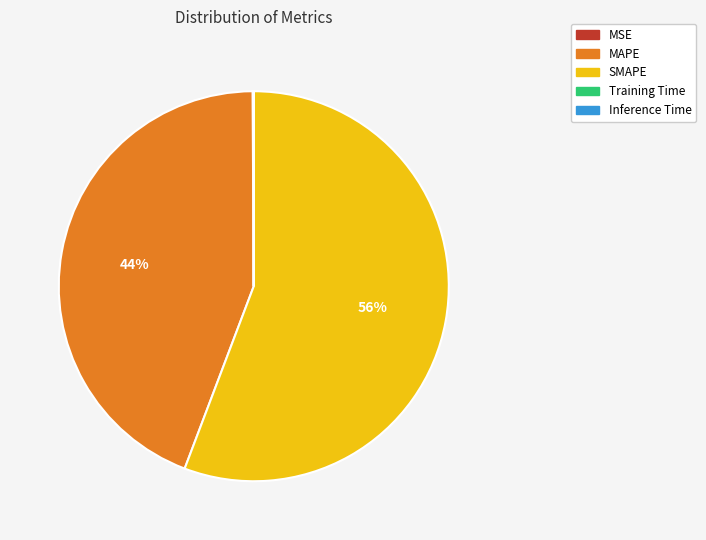

What is the largest slice in the pie chart?

SMAPE